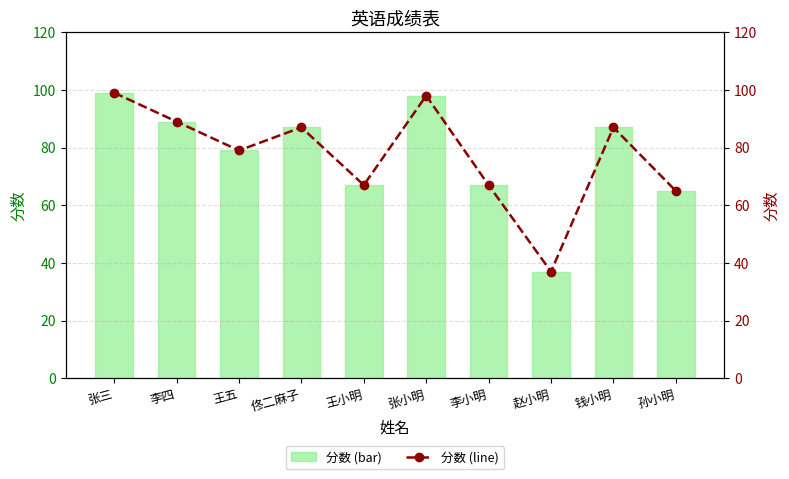

What is the value of the 分数折线 bar at the 4th from the left?

87